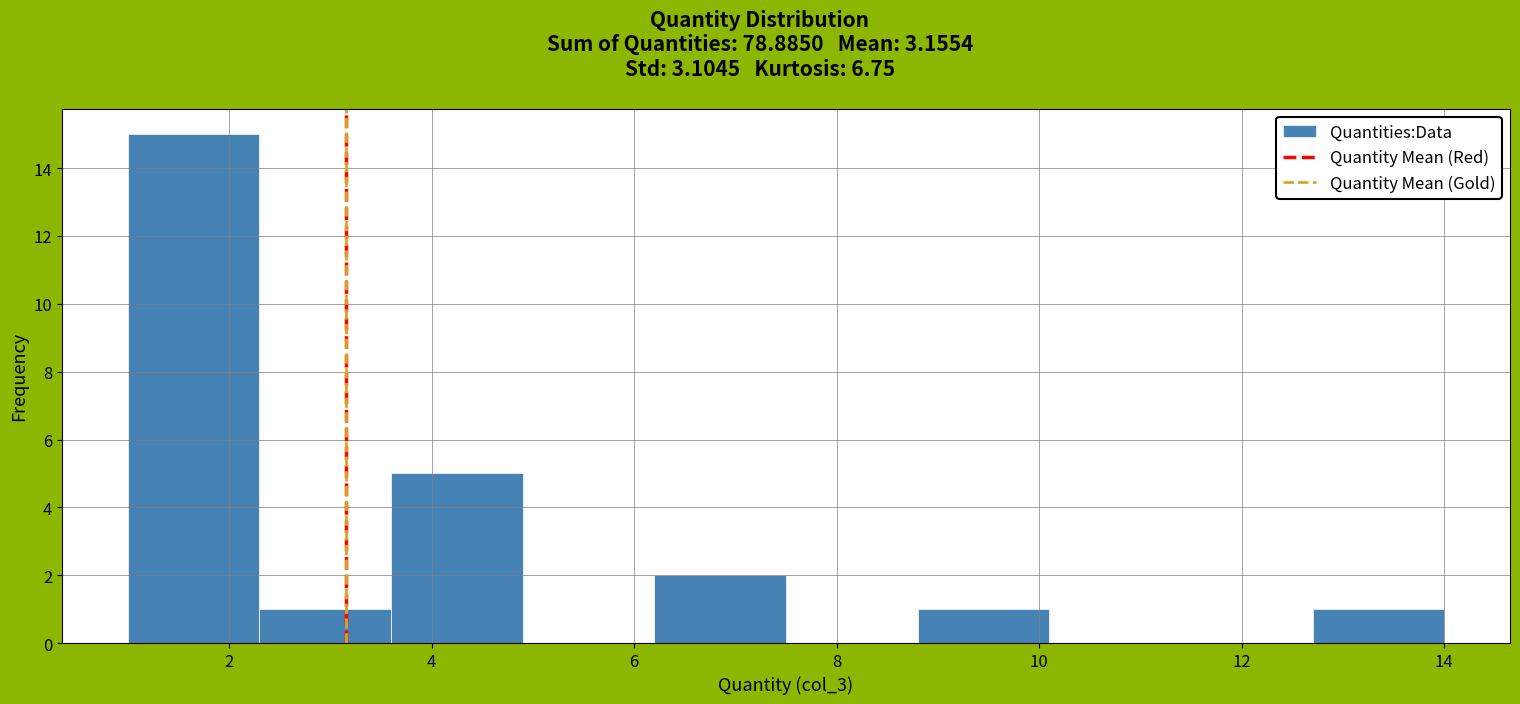

What is the height of the bar covering 12.7 to 14.0 on the x-axis? Neither the bar edges nor the heights are printed on the chart, so give them approximately, as read against the axes.

1